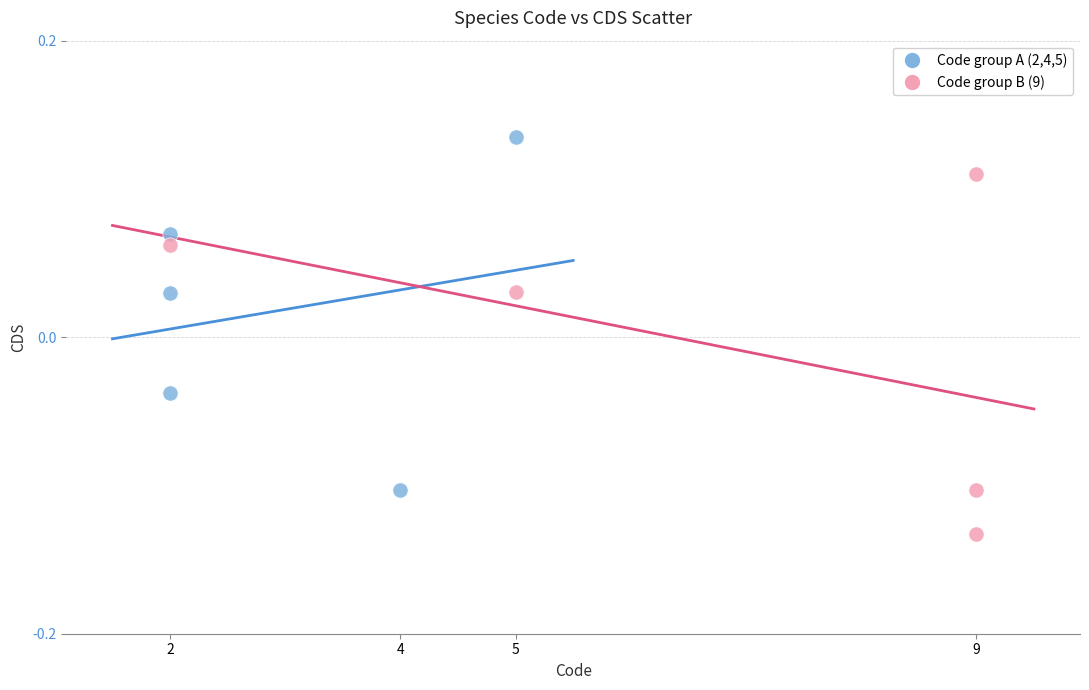

Which series contains the lowest Y value?

Code group B (9)